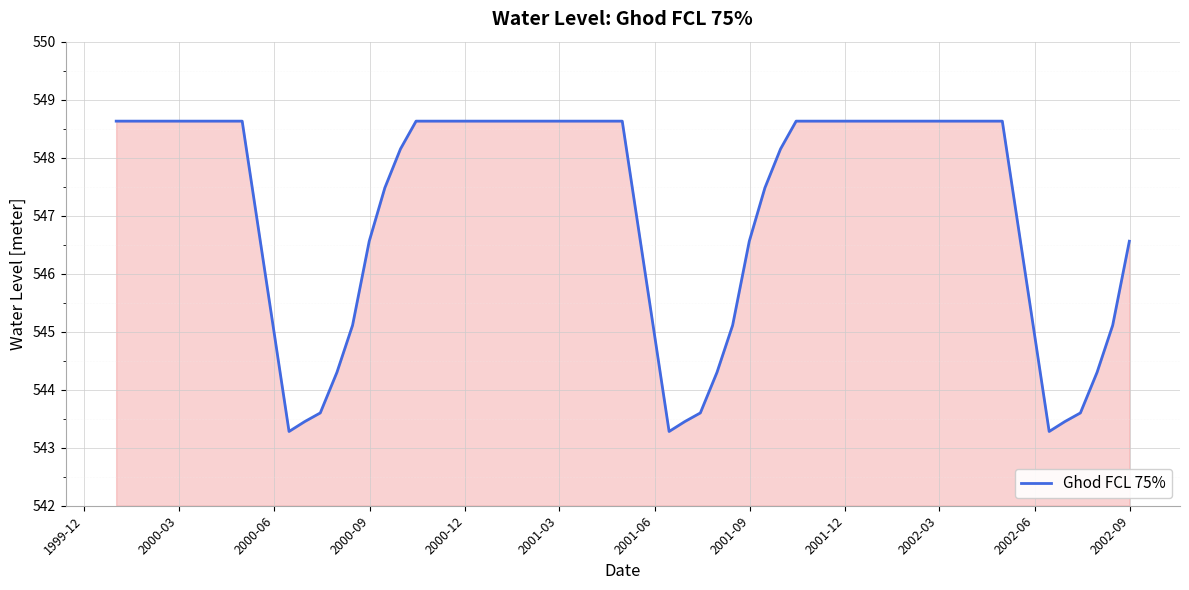

What is the difference between the maximum and minimum values?

5.3